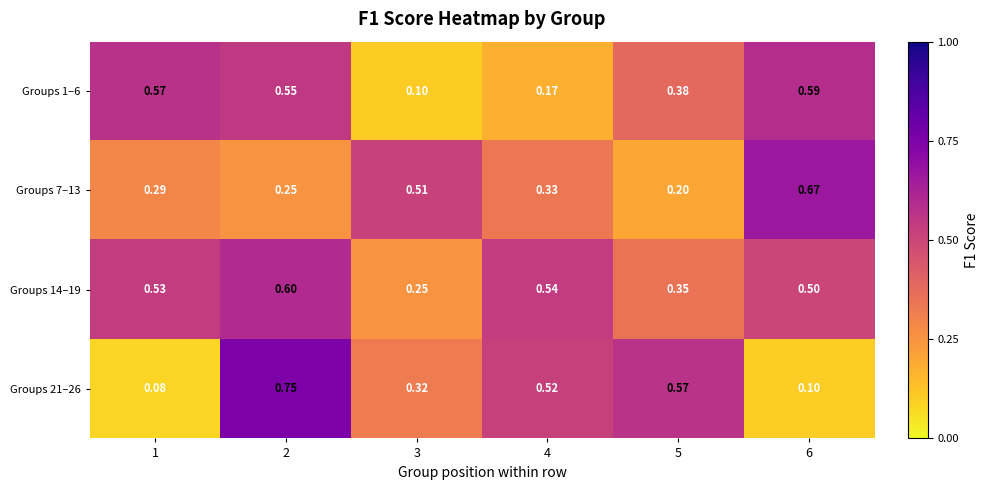

Between 4 and 5, which series saw the biggest shift?

Groups 1–6